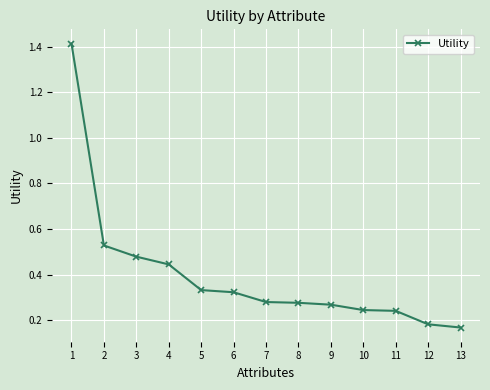

The chart shows a value of 0.1 at 13. True or false?

False